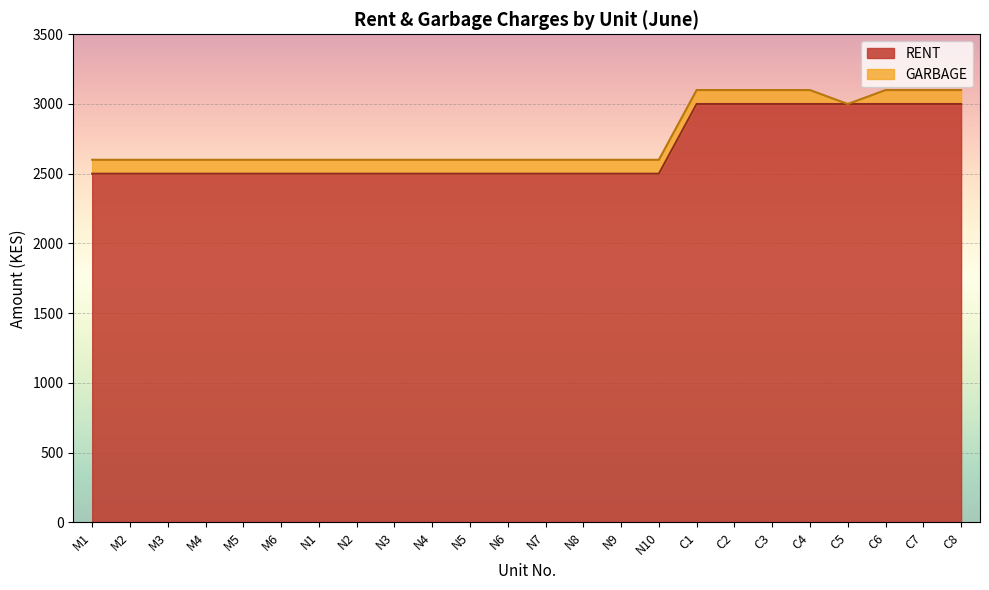

What is the difference between the maximum and minimum values in the RENT series?

500